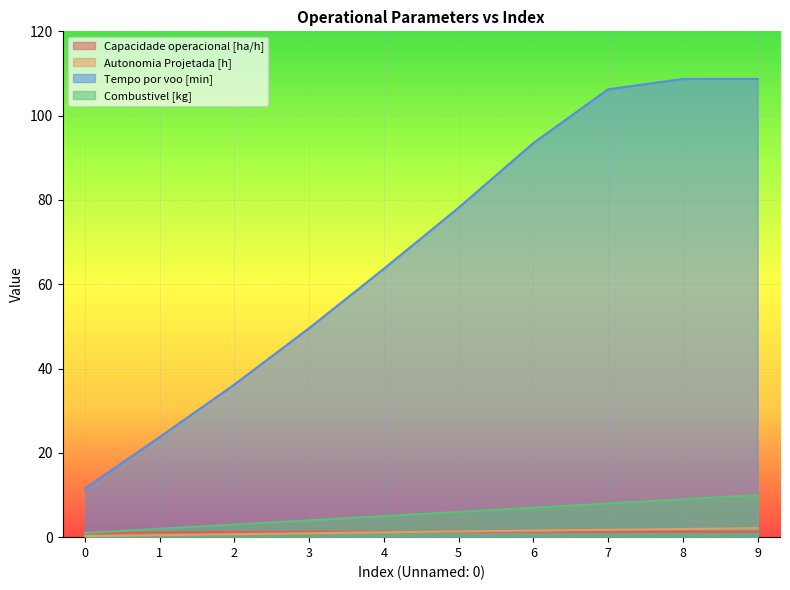

What are all the series names shown in the legend?

Capacidade operacional [ha/h], Autonomia Projetada [h], Tempo por voo [min], Combustivel [kg]